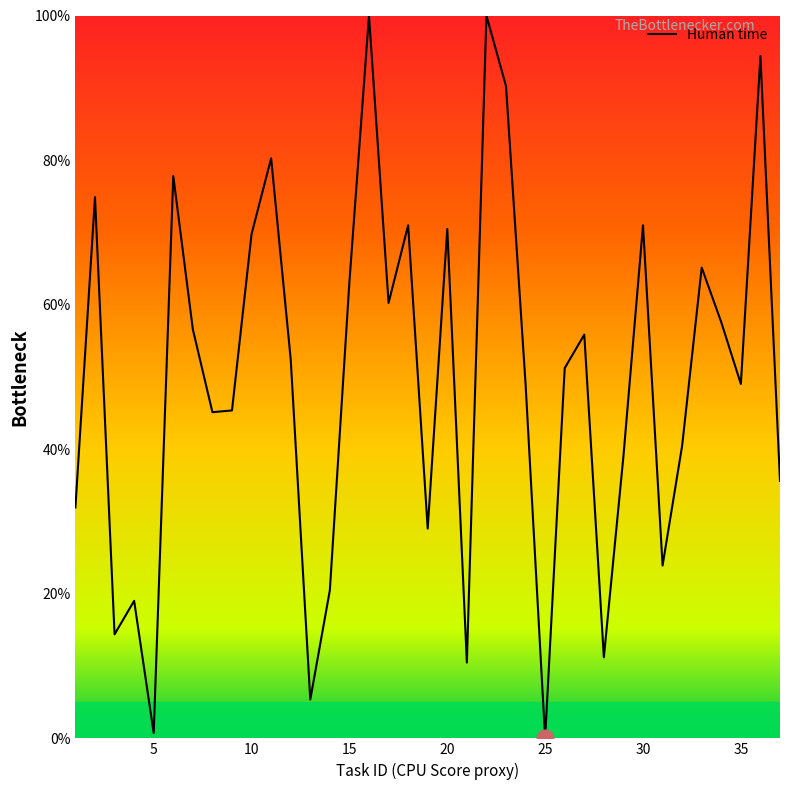

What is the maximum value shown in the chart?

100.0